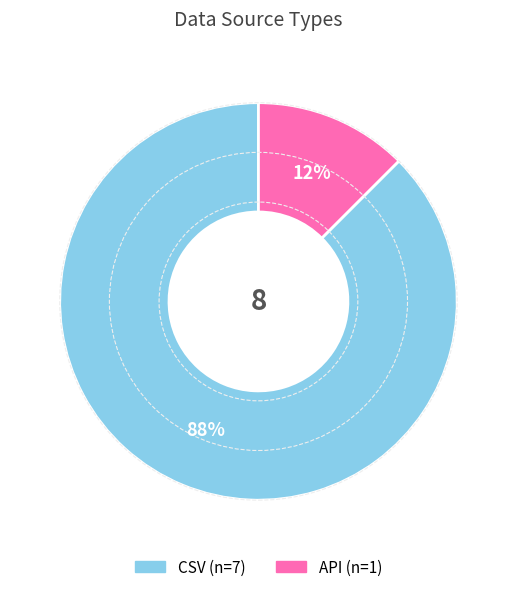

How many slices are in this pie chart?

2